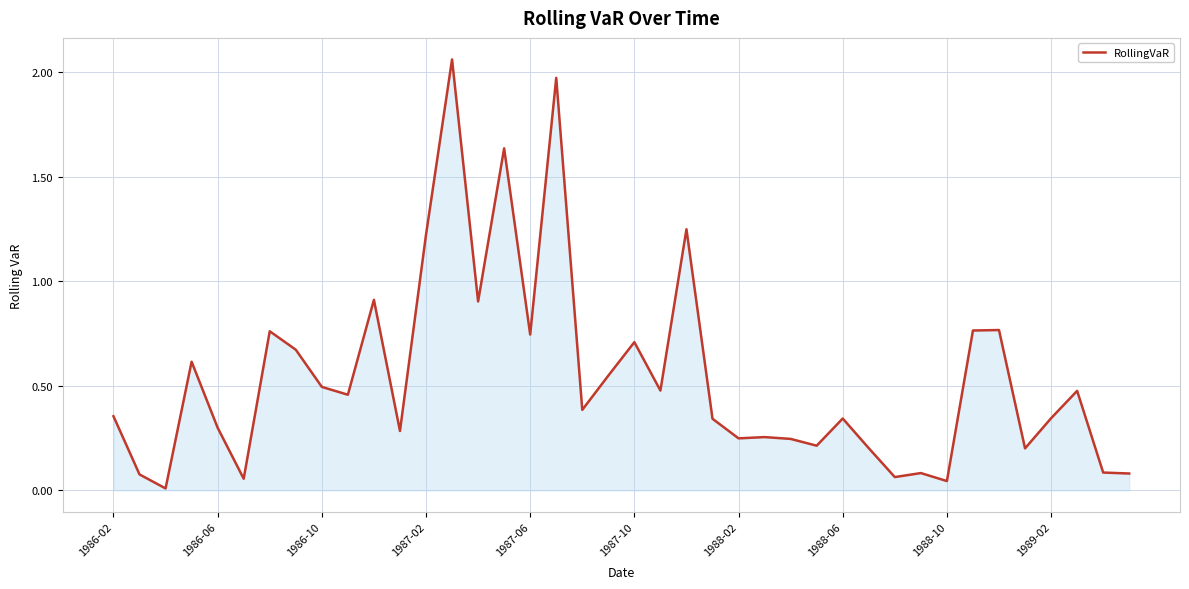

How many lines are shown in the chart?

1